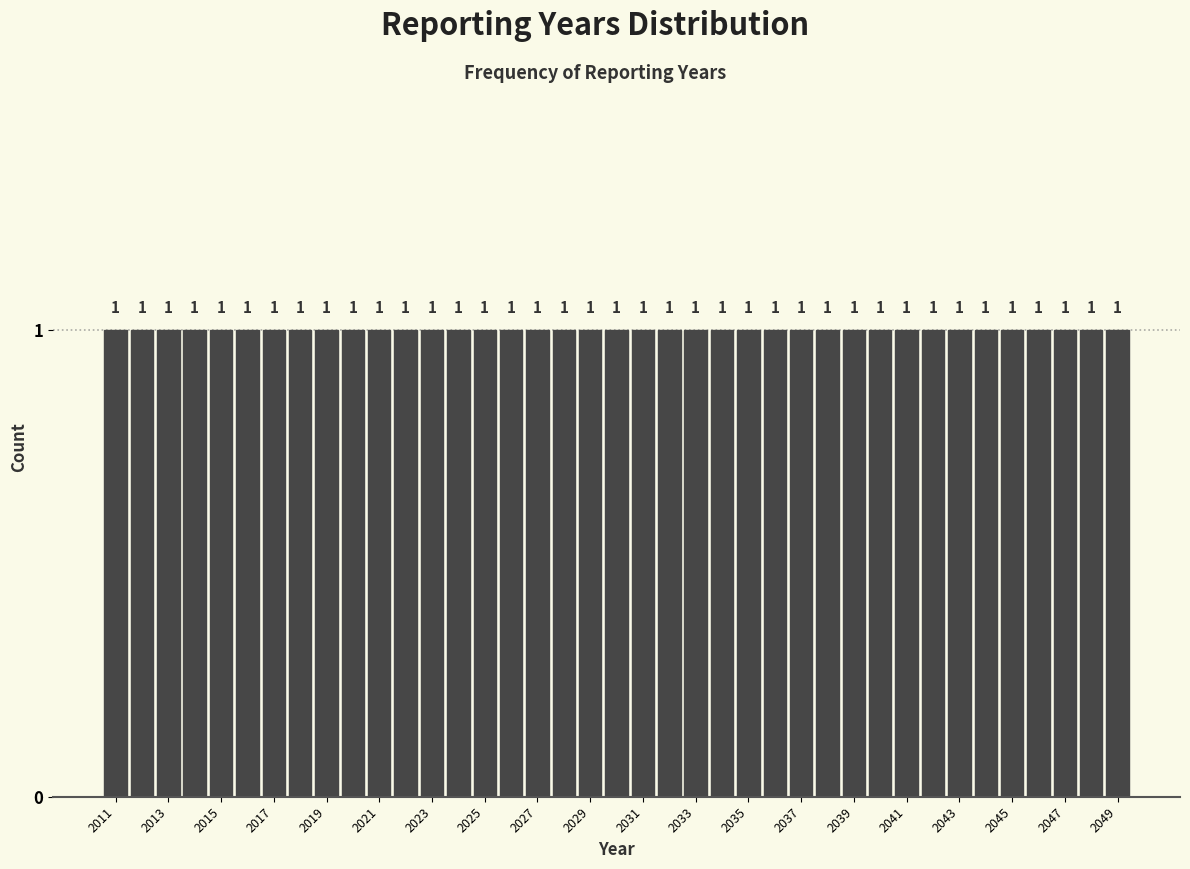

Reading left to right, transcribe this chart: for each bar, give the range it covers on the x-axis and its height. The bar edges are not printed on the chart, so give them approximately, as read against the axis.

2010.5 to 2011.5: 1
2011.5 to 2012.5: 1
2012.5 to 2013.5: 1
2013.5 to 2014.5: 1
2014.5 to 2015.5: 1
2015.5 to 2016.5: 1
2016.5 to 2017.5: 1
2017.5 to 2018.5: 1
2018.5 to 2019.5: 1
2019.5 to 2020.5: 1
2020.5 to 2021.5: 1
2021.5 to 2022.5: 1
2022.5 to 2023.5: 1
2023.5 to 2024.5: 1
2024.5 to 2025.5: 1
2025.5 to 2026.5: 1
2026.5 to 2027.5: 1
2027.5 to 2028.5: 1
2028.5 to 2029.5: 1
2029.5 to 2030.5: 1
2030.5 to 2031.5: 1
2031.5 to 2032.5: 1
2032.5 to 2033.5: 1
2033.5 to 2034.5: 1
2034.5 to 2035.5: 1
2035.5 to 2036.5: 1
2036.5 to 2037.5: 1
2037.5 to 2038.5: 1
2038.5 to 2039.5: 1
2039.5 to 2040.5: 1
2040.5 to 2041.5: 1
2041.5 to 2042.5: 1
2042.5 to 2043.5: 1
2043.5 to 2044.5: 1
2044.5 to 2045.5: 1
2045.5 to 2046.5: 1
2046.5 to 2047.5: 1
2047.5 to 2048.5: 1
2048.5 to 2049.5: 1